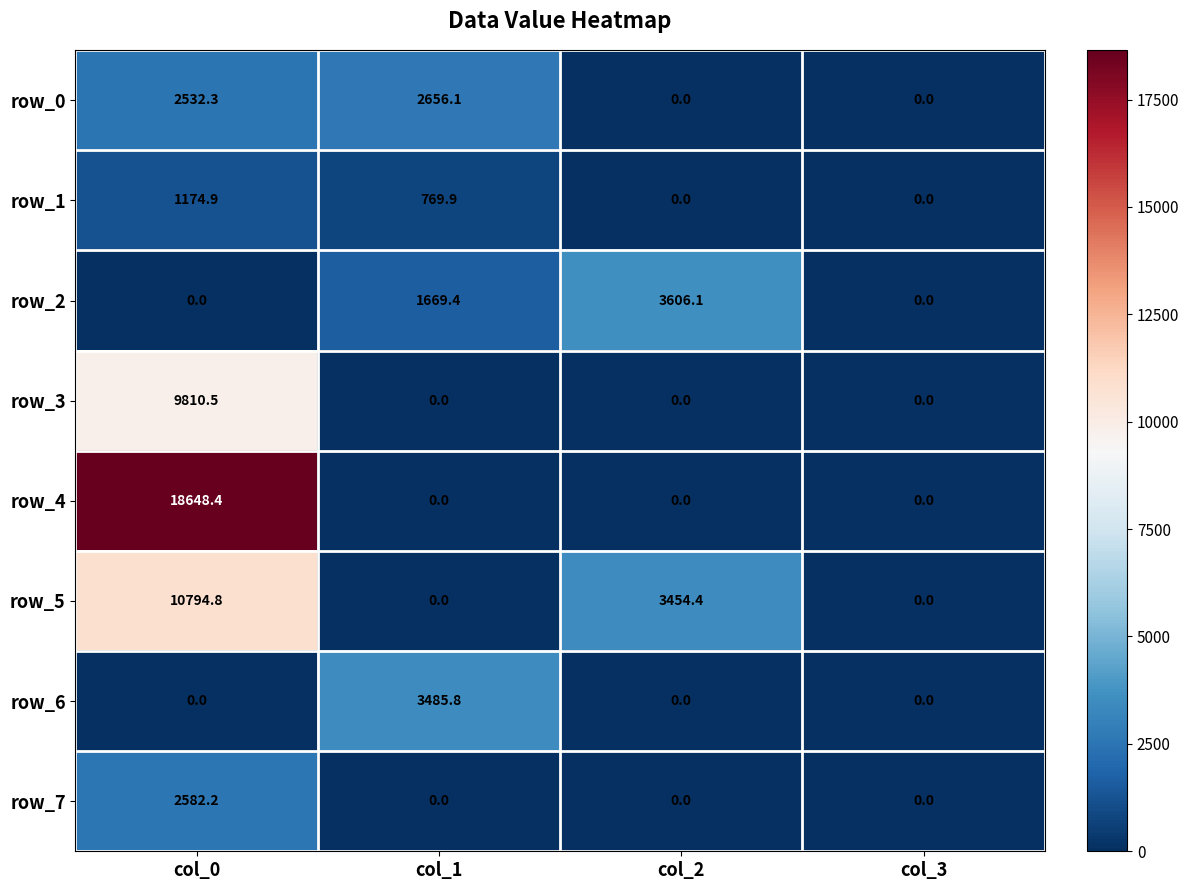

Reading left to right, extract all data points from this chart.

row_0: col_0=2532.3	col_1=2656.1	col_2=0.0	col_3=0.0
row_1: col_0=1174.9	col_1=769.9	col_2=0.0	col_3=0.0
row_2: col_0=0.0	col_1=1669.4	col_2=3606.1	col_3=0.0
row_3: col_0=9810.5	col_1=0.0	col_2=0.0	col_3=0.0
row_4: col_0=18648.4	col_1=0.0	col_2=0.0	col_3=0.0
row_5: col_0=10794.8	col_1=0.0	col_2=3454.4	col_3=0.0
row_6: col_0=0.0	col_1=3485.8	col_2=0.0	col_3=0.0
row_7: col_0=2582.2	col_1=0.0	col_2=0.0	col_3=0.0